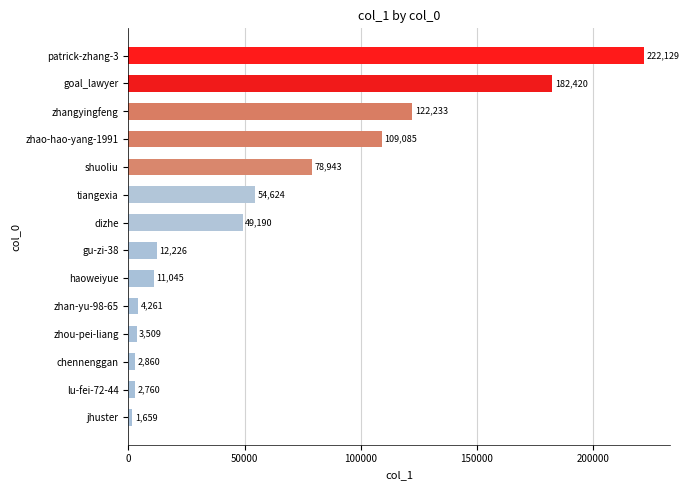

How many values are below 49190?

7